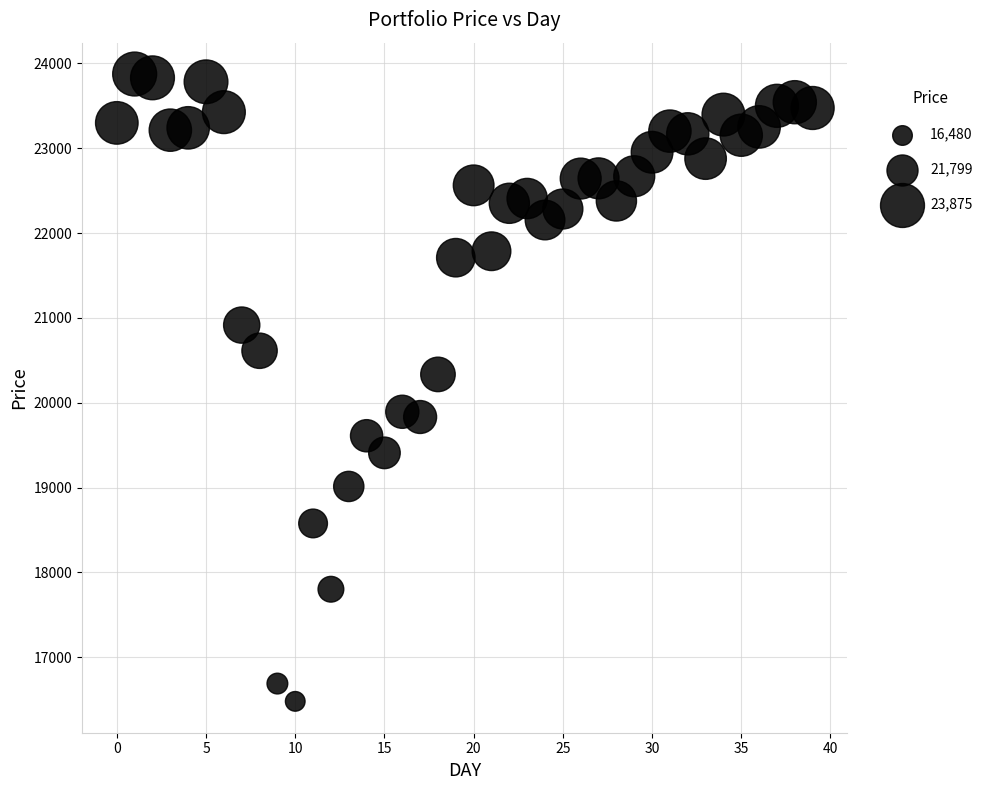

What Y value in the scatter plot is closest to 20178?

20335.0